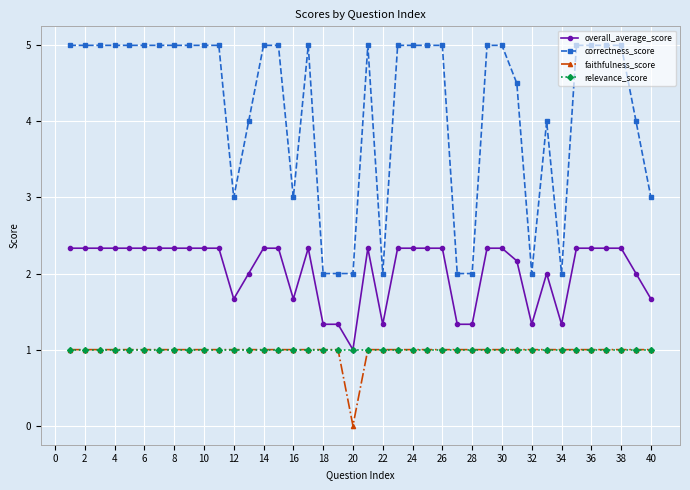

What is the maximum value for overall_average_score?

2.3